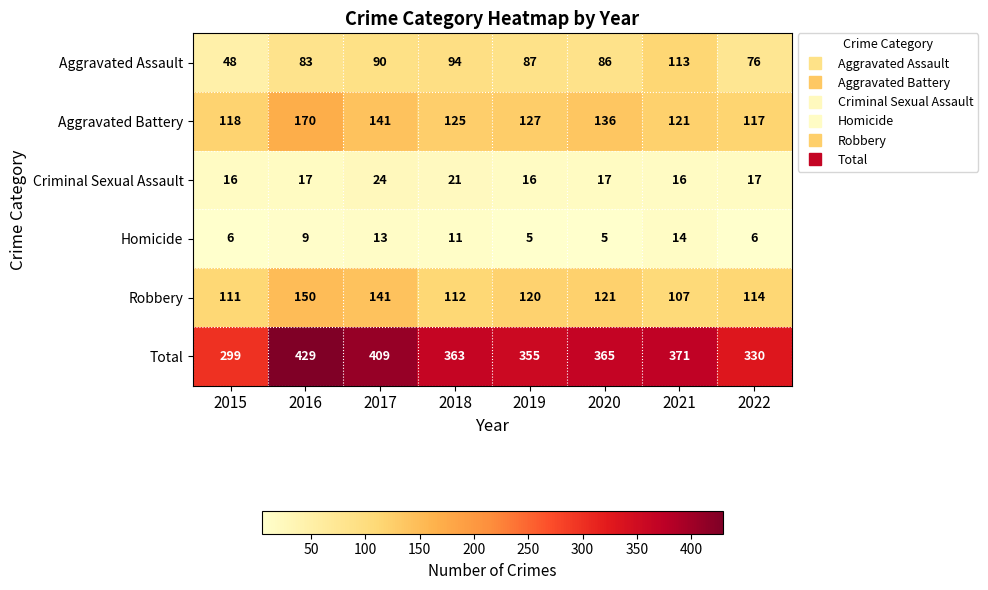

Which series has the largest range (max minus min)?

Total